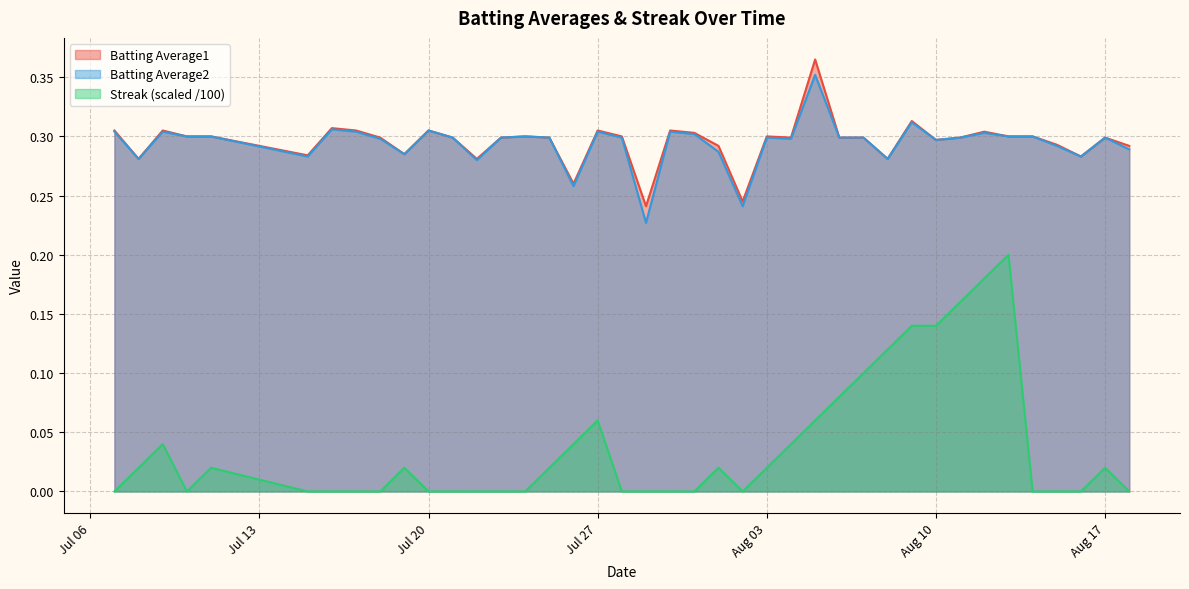

Where is the first local minimum for Batting Average1?

2010-07-08